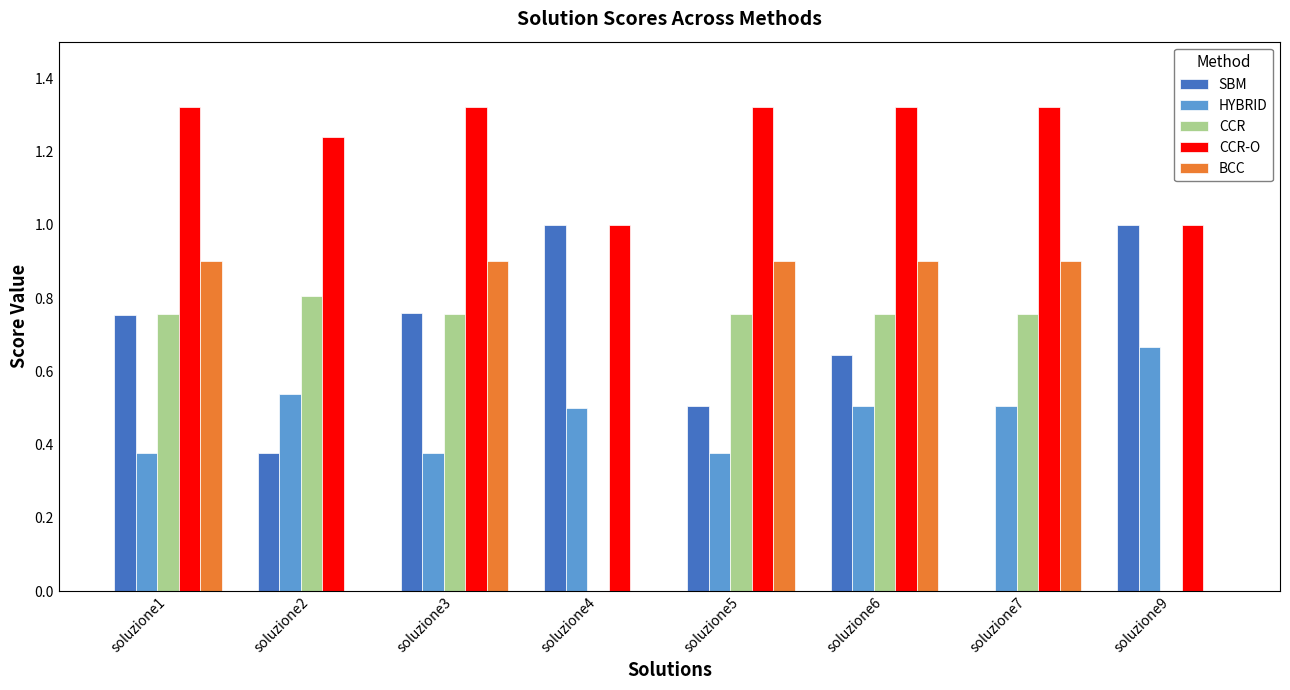

What is the sum of all CCR values?

4.6